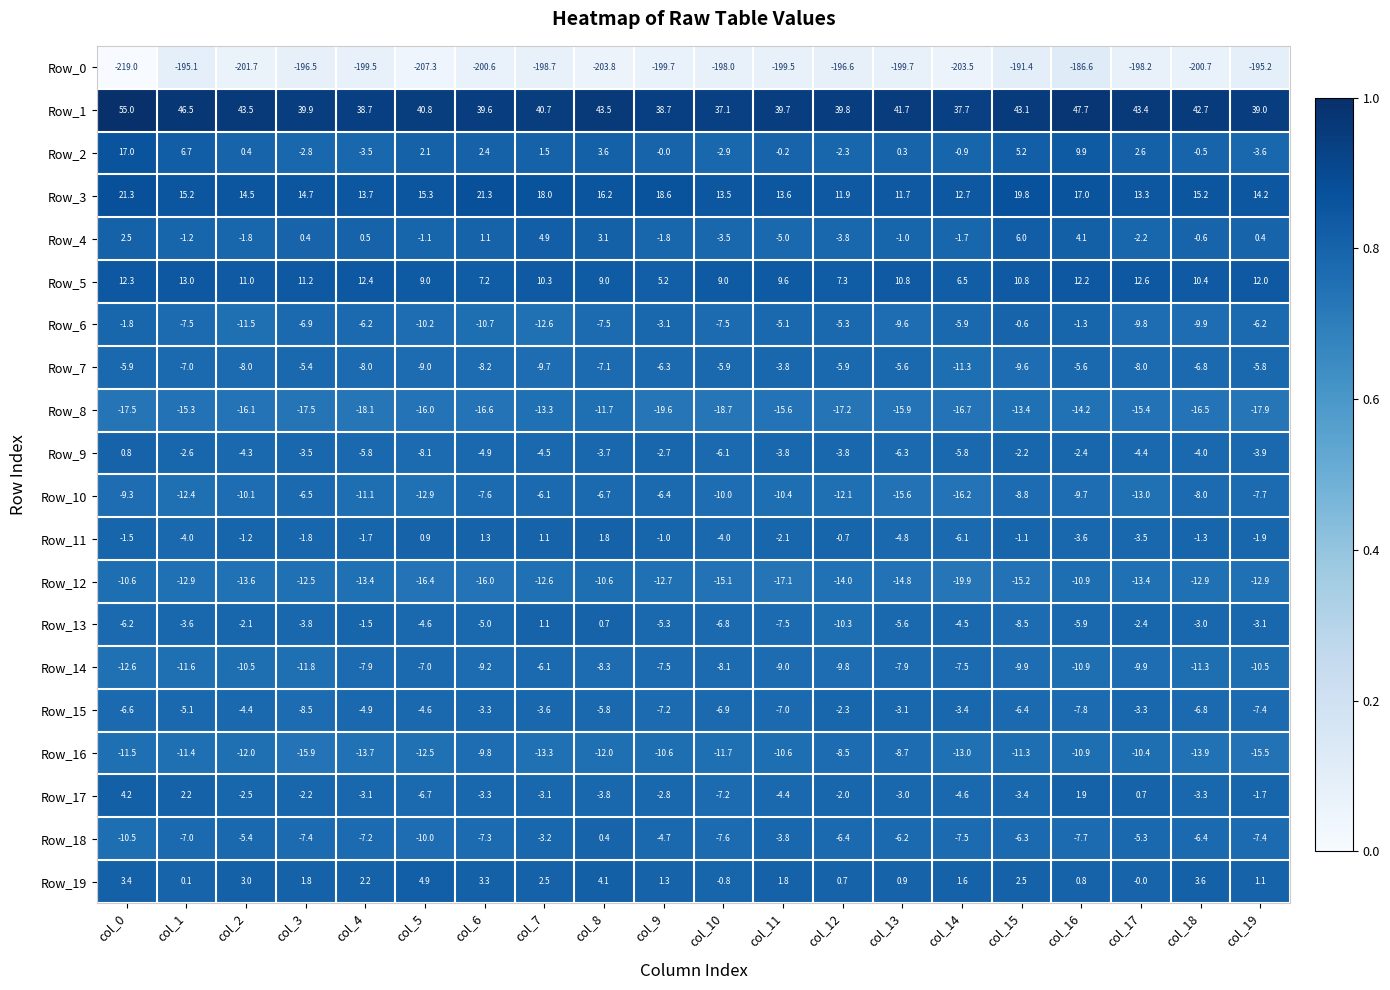

Rank the series at col_10 from highest to lowest value.

Row_1, Row_3, Row_5, Row_19, Row_2, Row_4, Row_11, Row_7, Row_9, Row_13, Row_15, Row_17, Row_6, Row_18, Row_14, Row_10, Row_16, Row_12, Row_8, Row_0